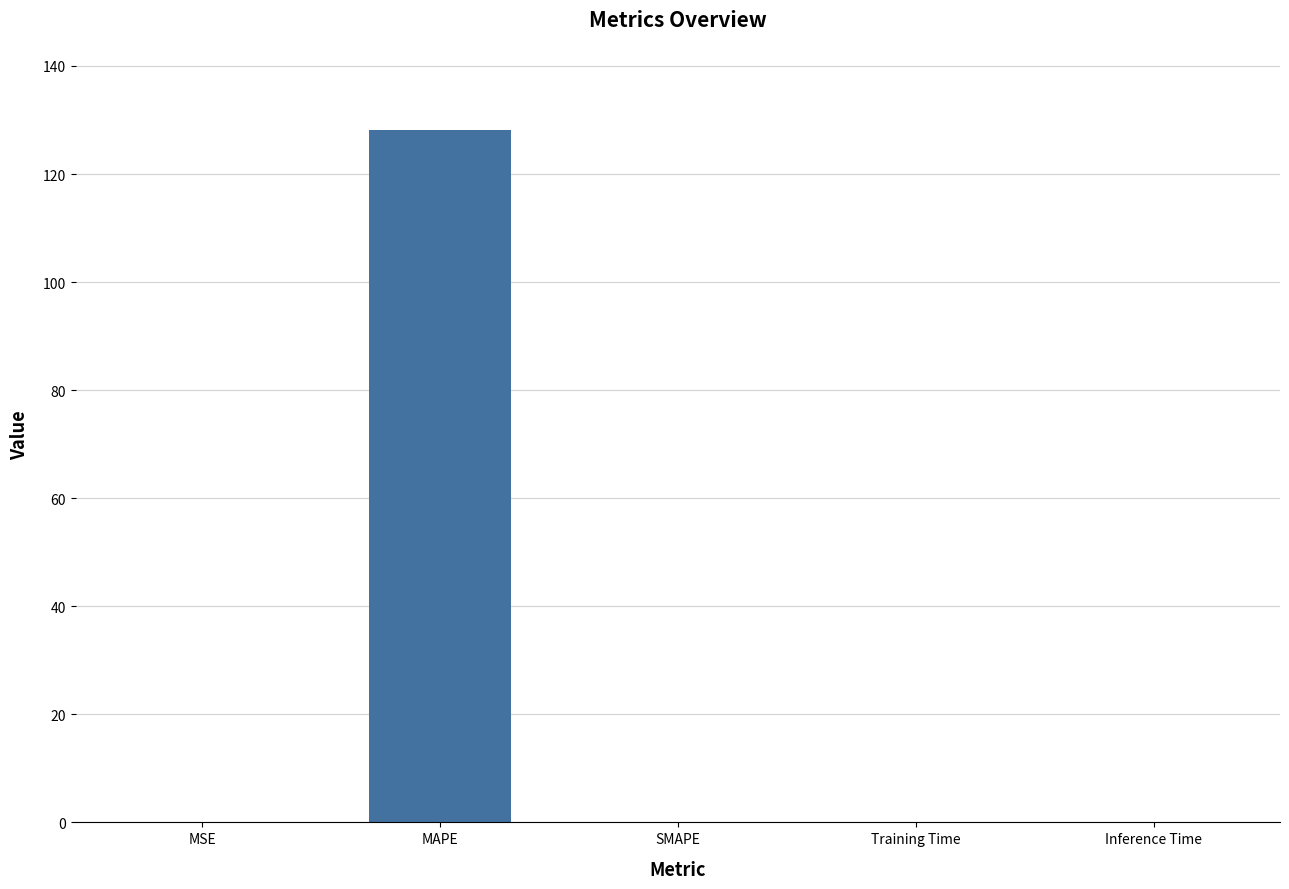

How many data points does each series have?

5